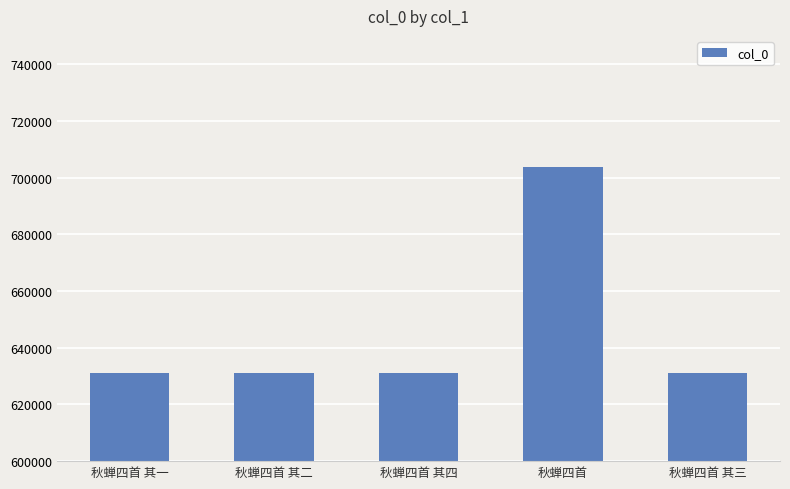

What is the sum of all values?

3228697